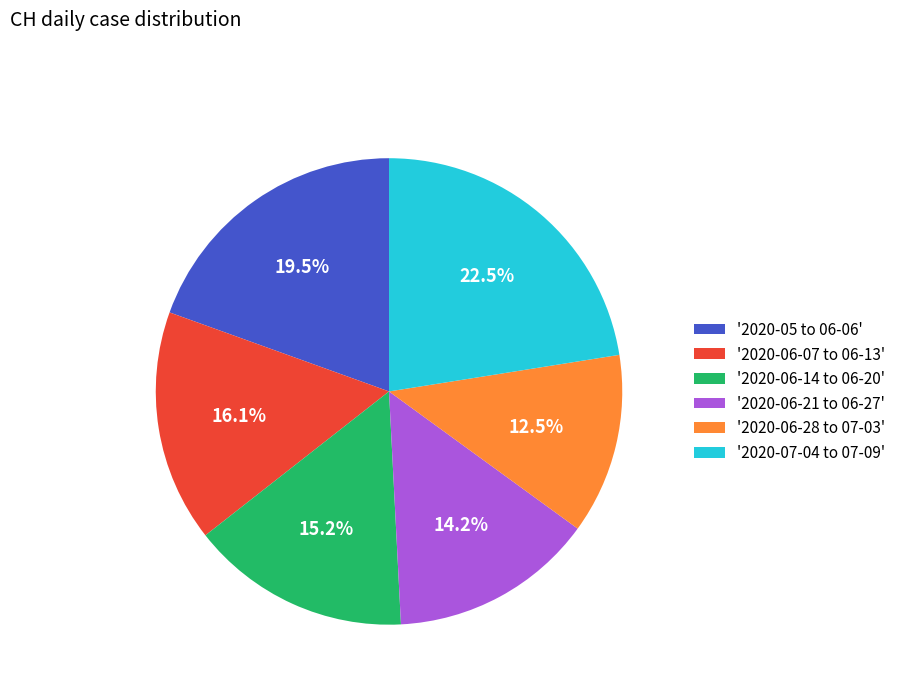

Which slice is the smallest?

'2020-06-28 to 07-03'